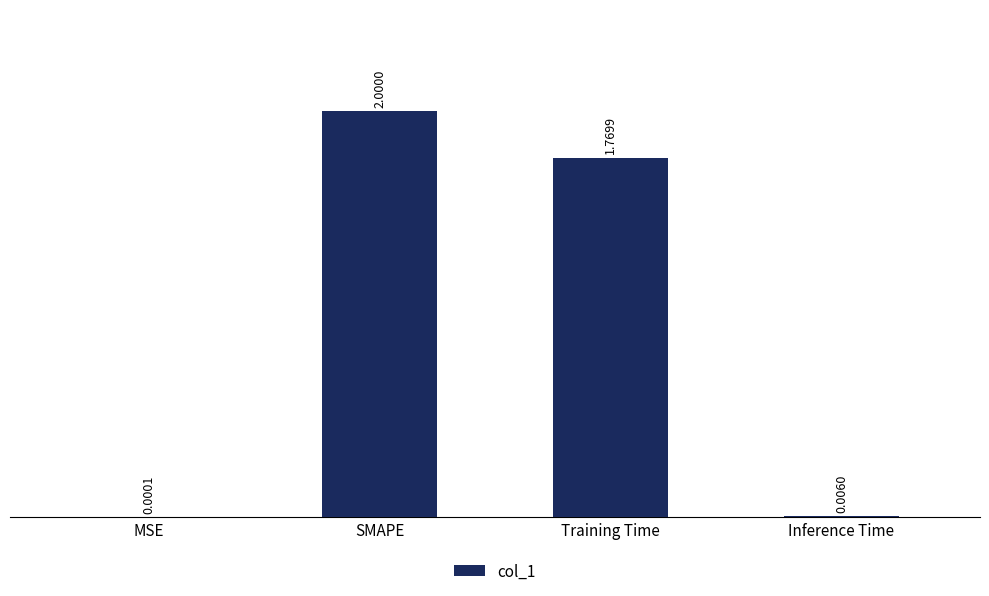

What is the sum of all values?

3.8